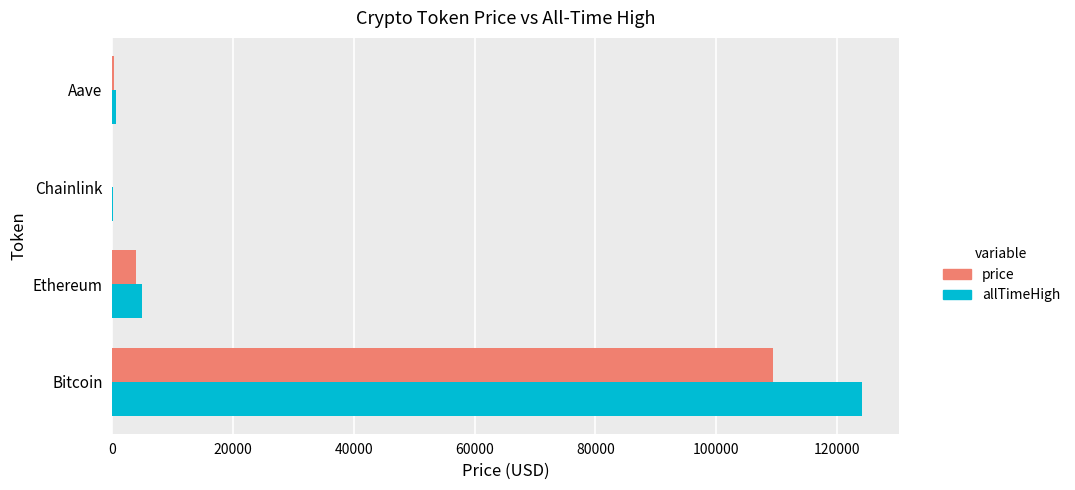

Is it true that allTimeHigh equals 124128.0 at Bitcoin?

True